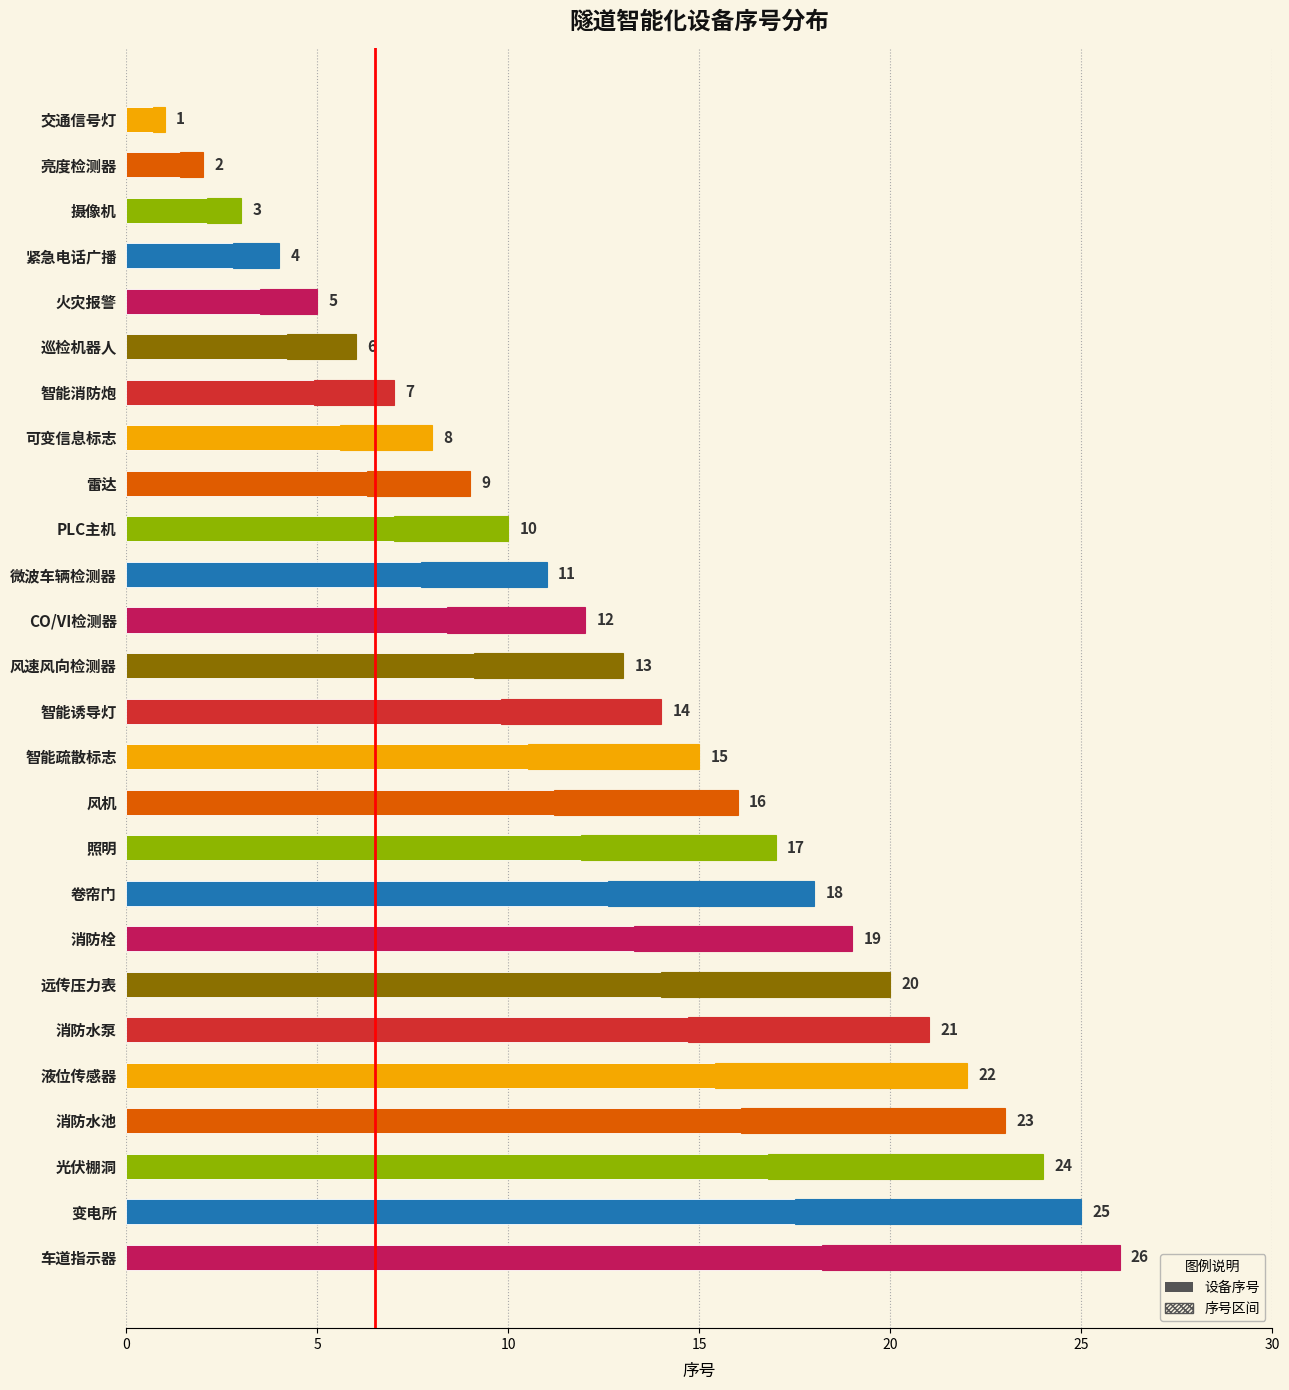

What is the maximum value shown in the chart?

26